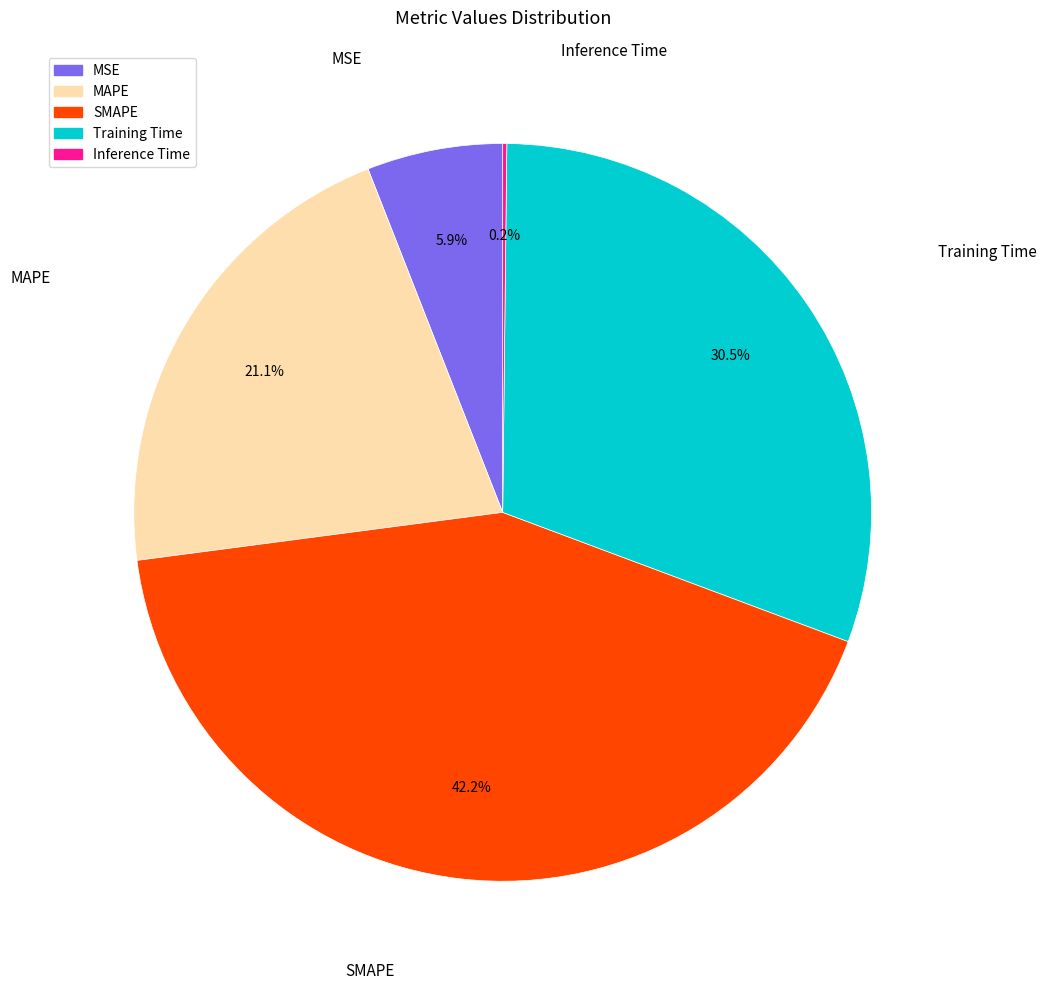

Between Training Time and MAPE, which is larger?

Training Time